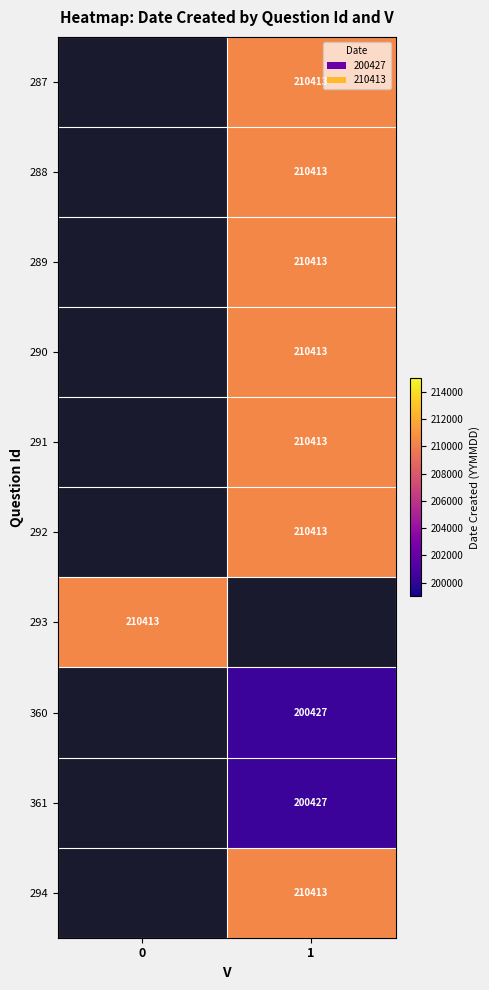

What is the spread (max minus min) of values at 1?

9986.0